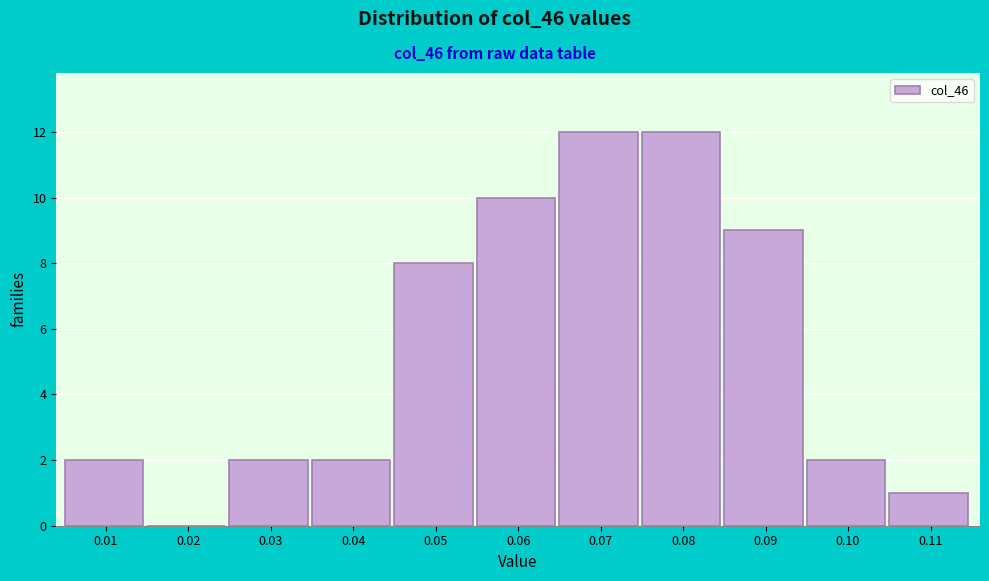

Reading right to left, what are all the values shown in this chart?

0.11=1	0.10=2	0.09=9	0.08=12	0.07=12	0.06=10	0.05=8	0.04=2	0.03=2	0.02=0	0.01=2